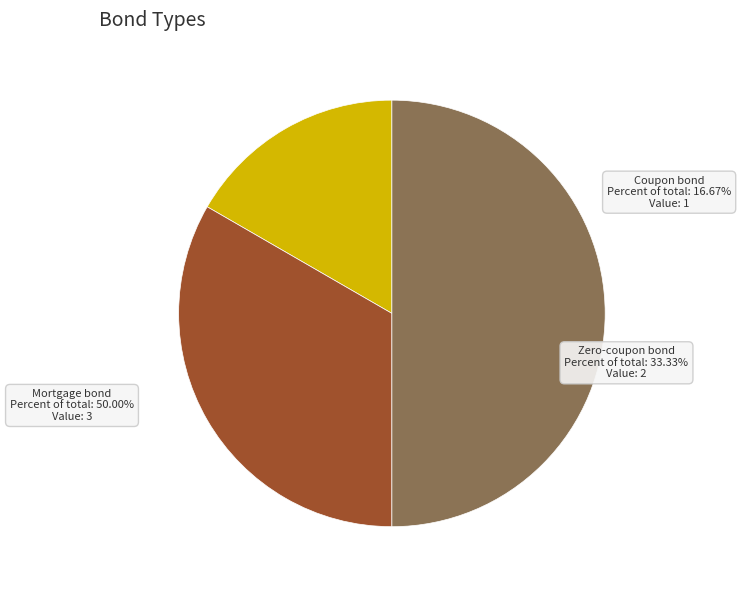

Is the sum of Zero-coupon bond and Mortgage bond greater than half?

Yes